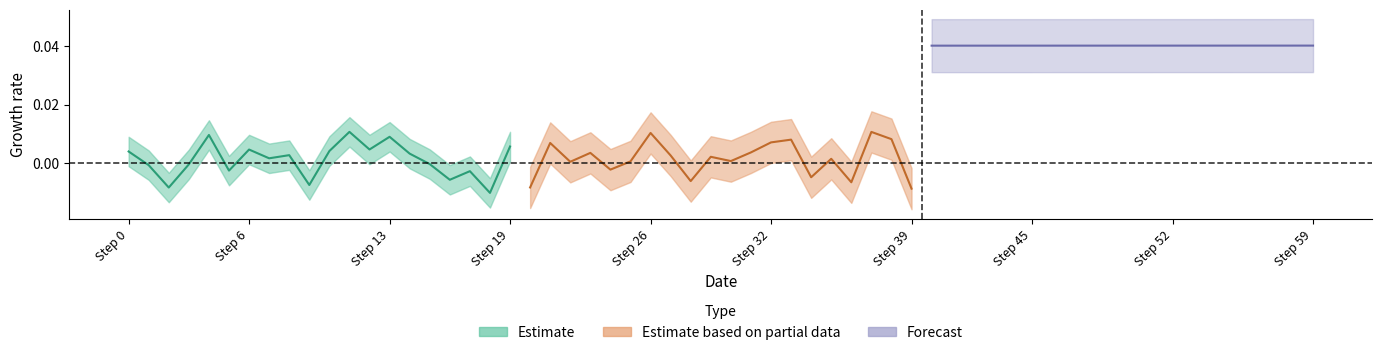

What are all the series names shown in the legend?

Estimate, Estimate based on partial data, Forecast